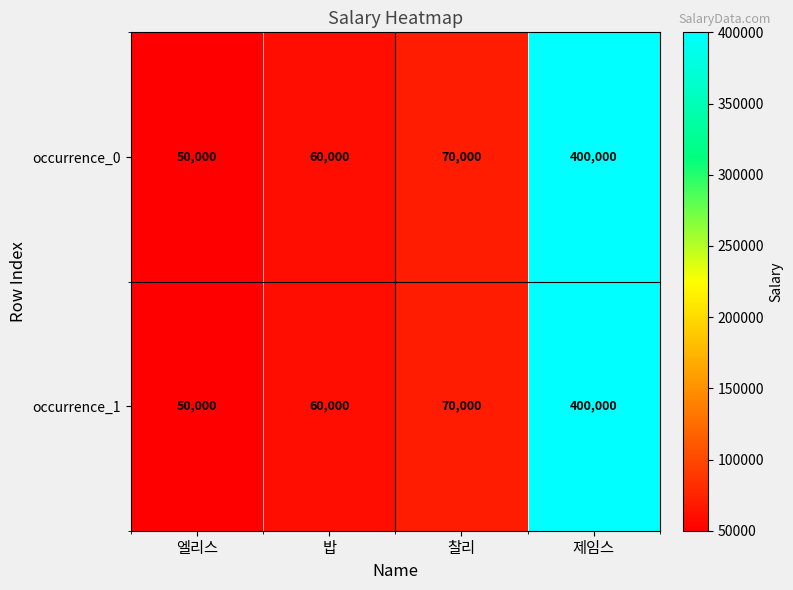

Is it true that occurrence_1 equals 15848 at 밥?

False